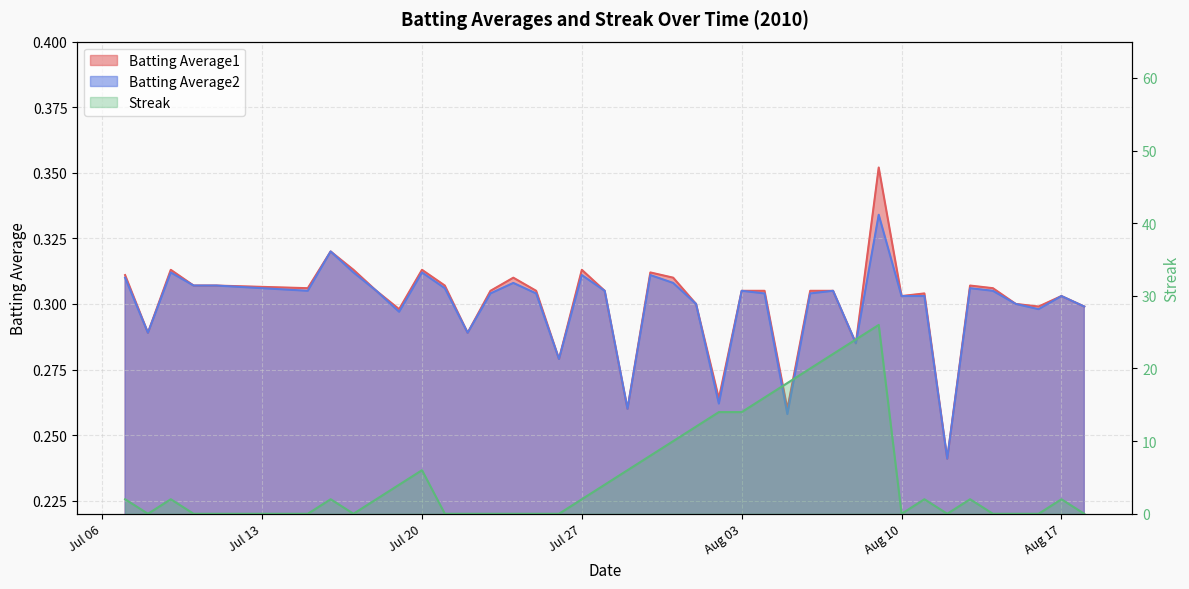

How many lines are shown in the chart?

3